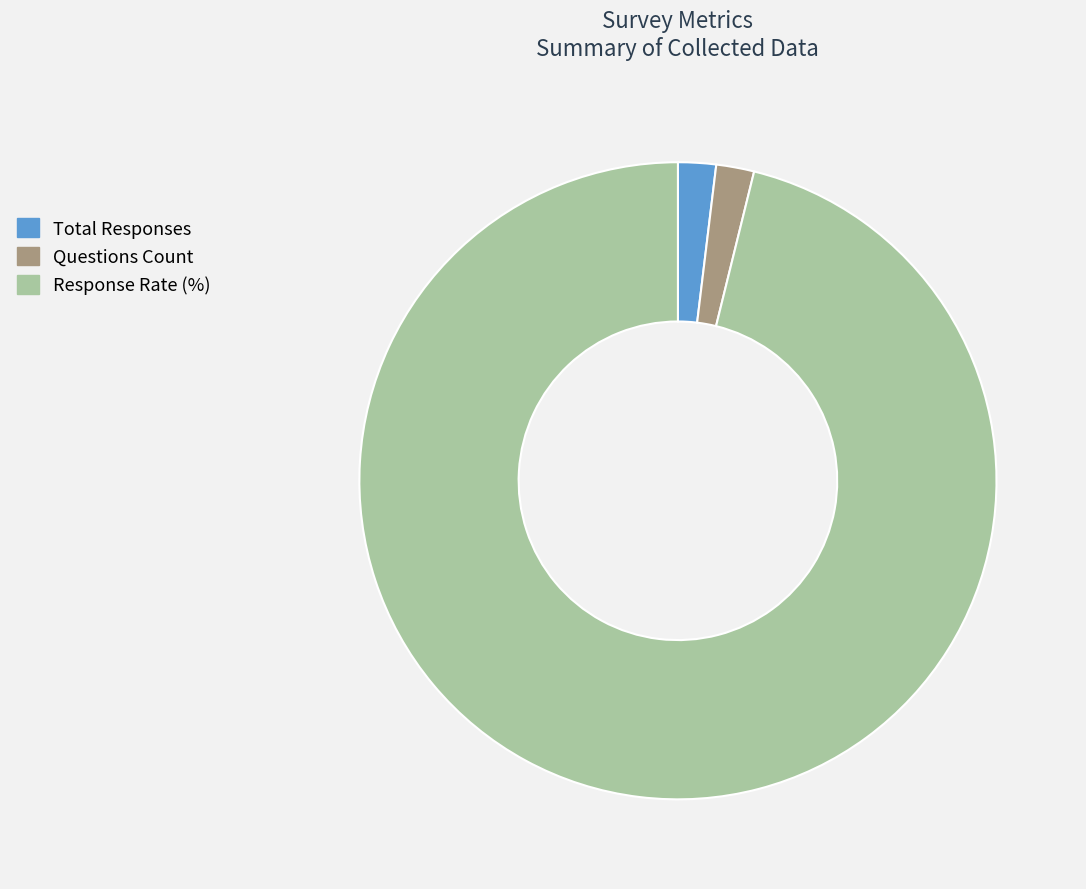

Which has a higher value, Questions Count or Response Rate (%)?

Response Rate (%)